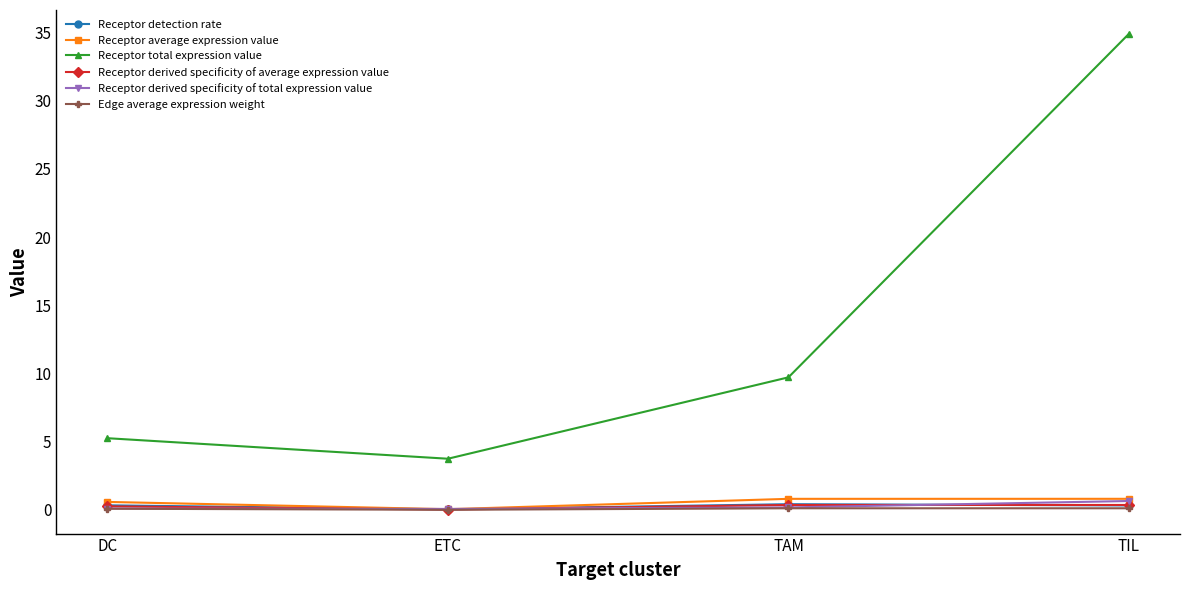

At which category is the sum across all series the highest?

TIL